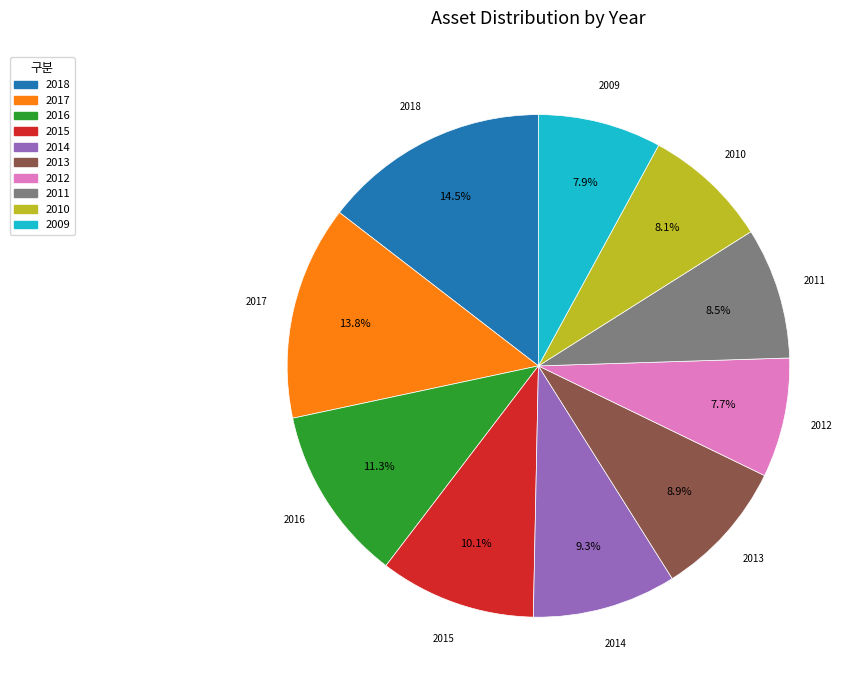

To the nearest percent, what is the difference between the largest and smallest slice percentages?

7%